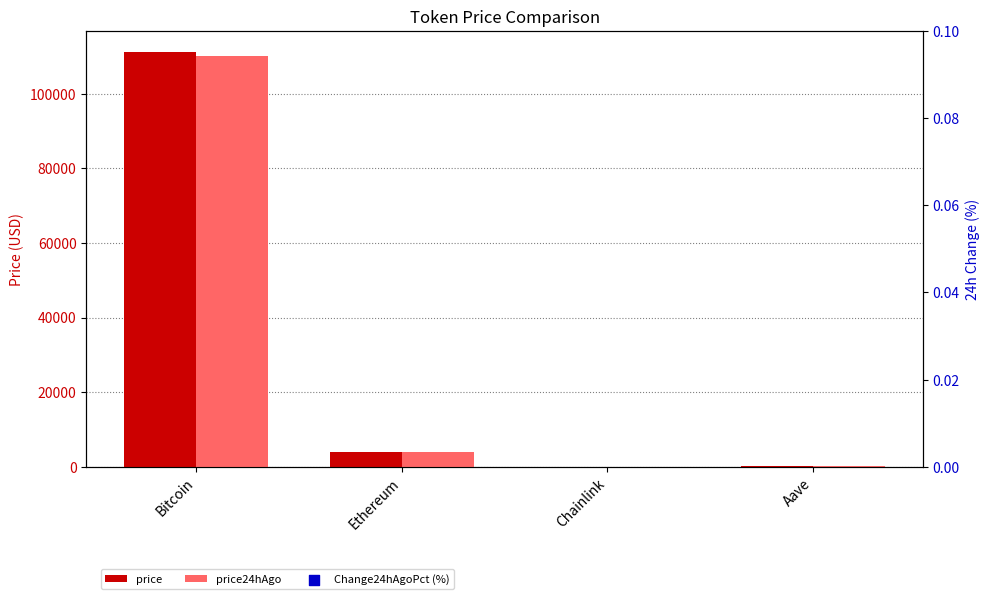

At how many categories does at least one series exceed 81744?

1